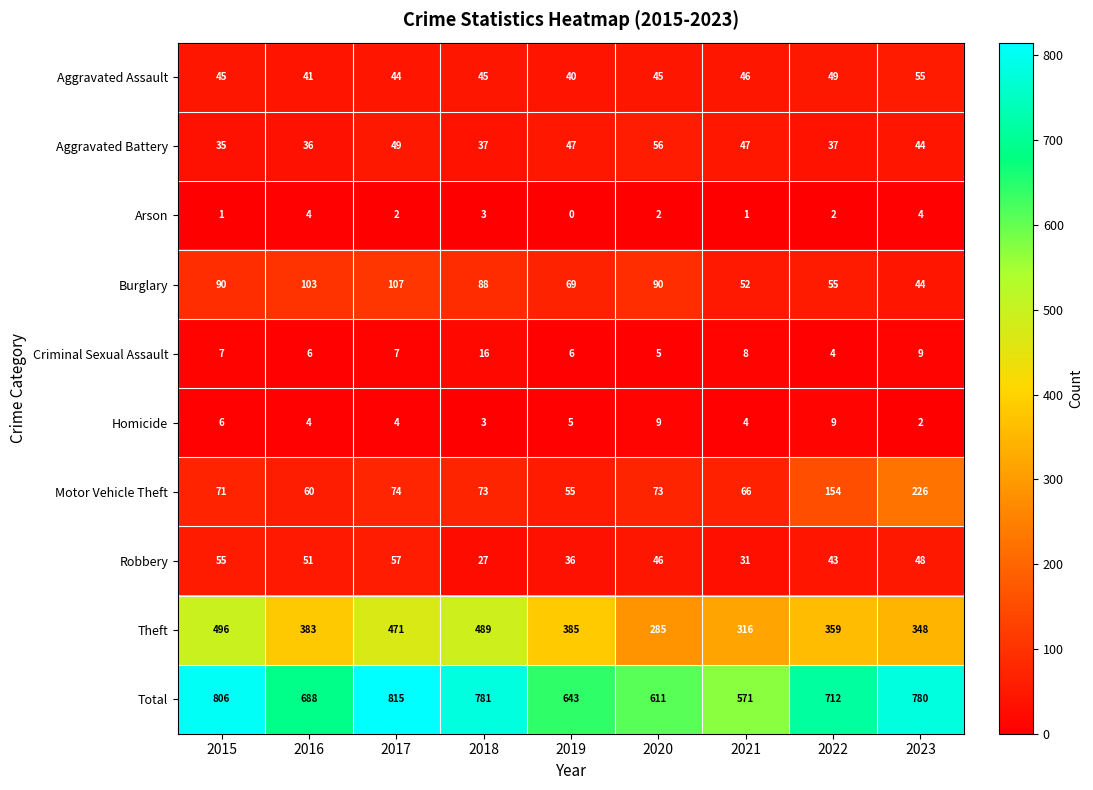

Rank the series by their maximum value, from highest to lowest.

Total, Theft, Motor Vehicle Theft, Burglary, Robbery, Aggravated Battery, Aggravated Assault, Criminal Sexual Assault, Homicide, Arson